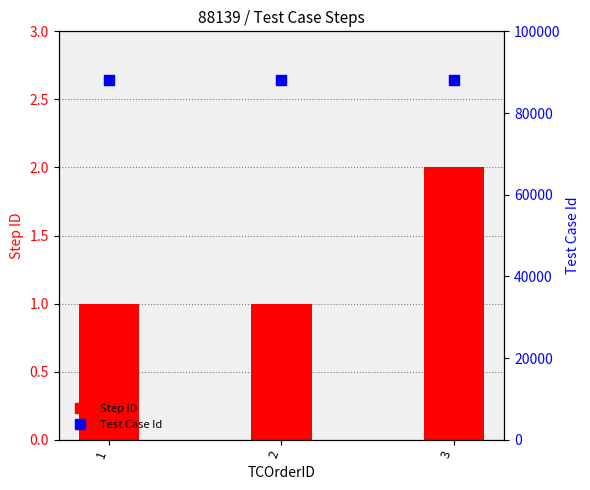

Is the value of Step ID at 1 greater than the value of Test Case Id at 2?

No